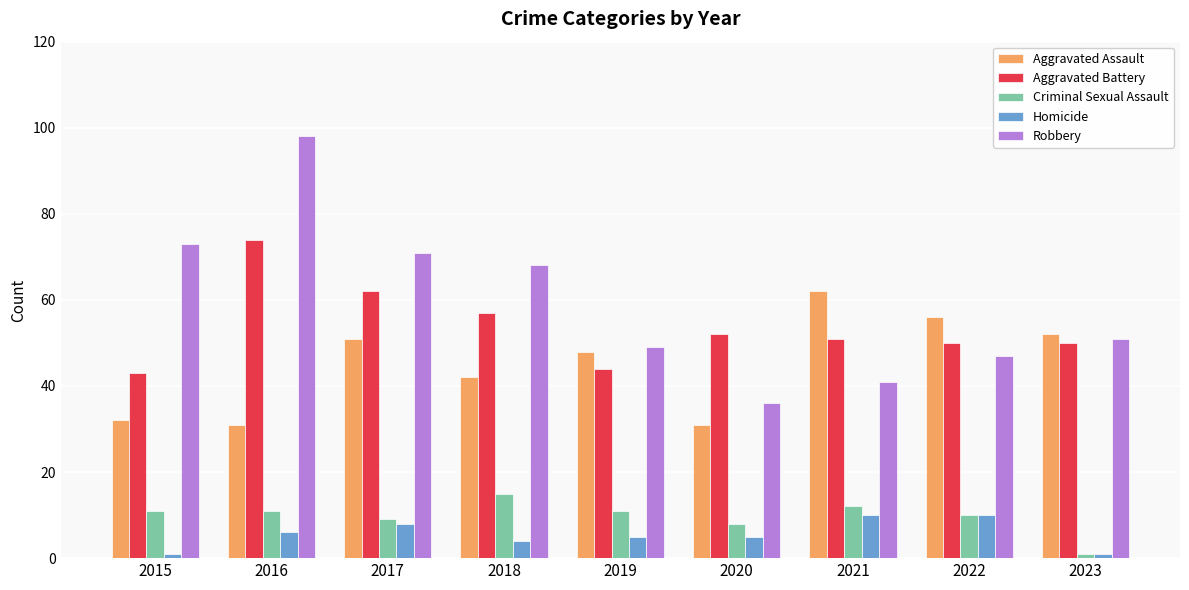

Which series has the largest range (max minus min)?

Robbery